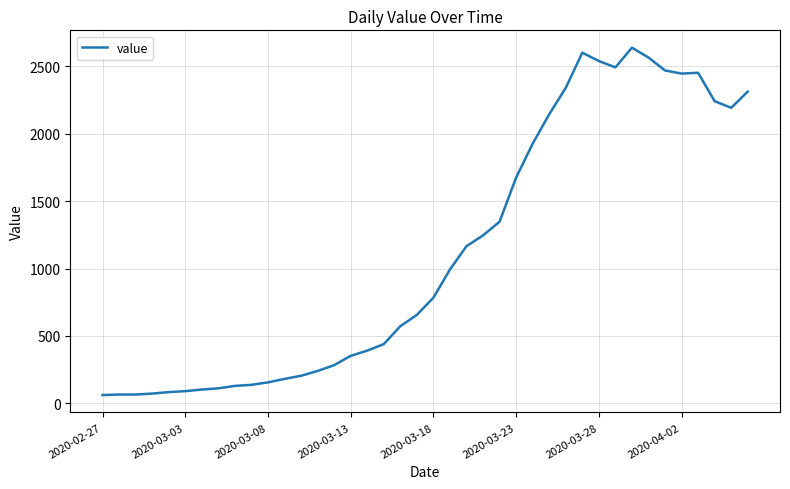

What is the difference between the maximum and minimum values?

2578